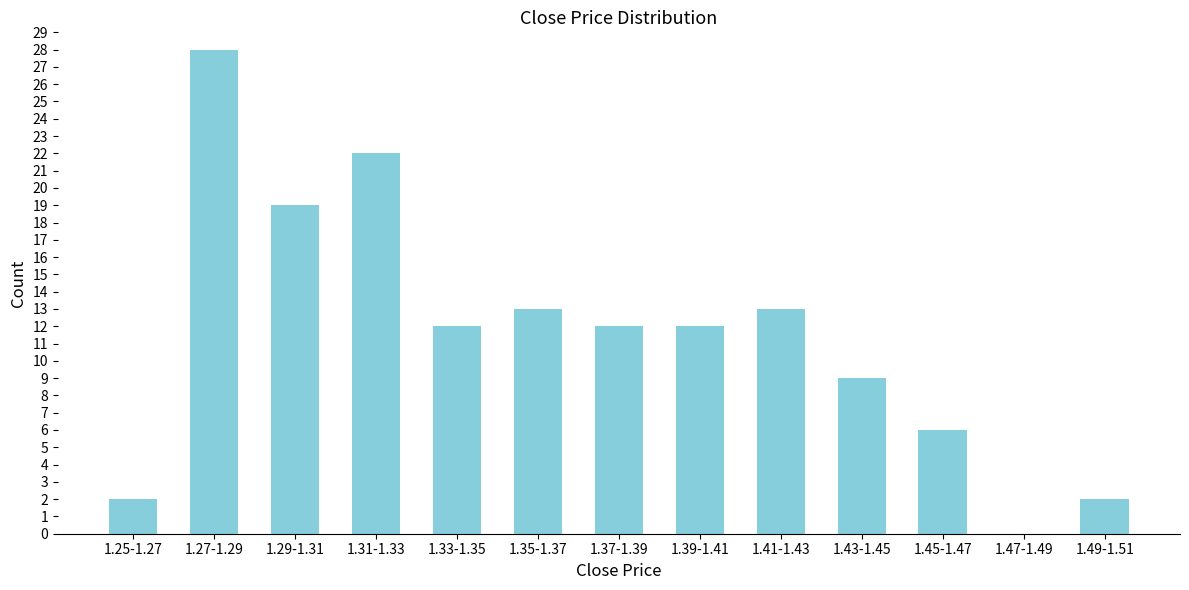

Reading right to left, transcribe all the data shown in this chart.

1.49-1.51=2	1.47-1.49=0	1.45-1.47=6	1.43-1.45=9	1.41-1.43=13	1.39-1.41=12	1.37-1.39=12	1.35-1.37=13	1.33-1.35=12	1.31-1.33=22	1.29-1.31=19	1.27-1.29=28	1.25-1.27=2